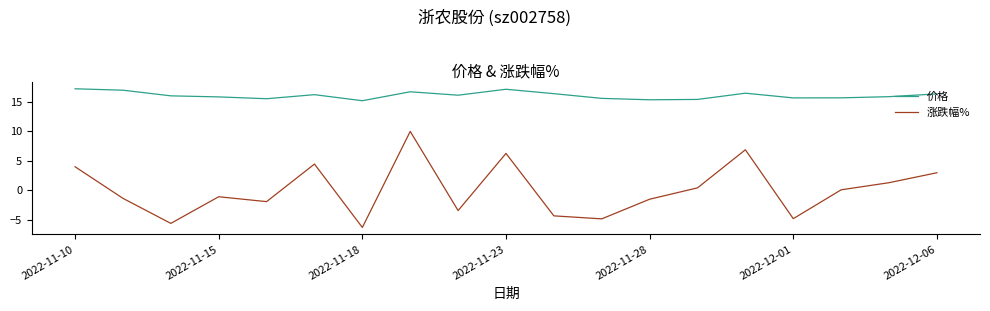

True or false: 价格 and 涨跌幅% cross at least once.

False